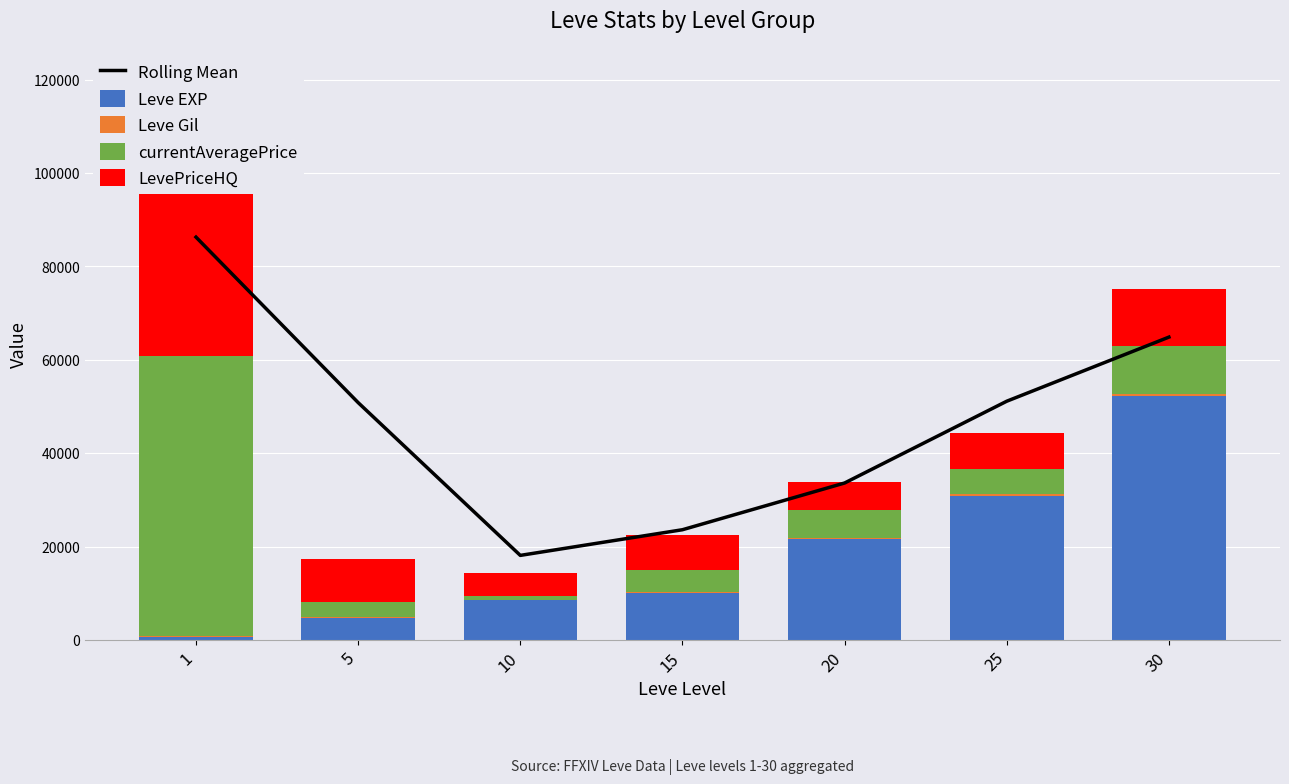

True or false: Leve EXP has a value of 8430.0 at 10.

True